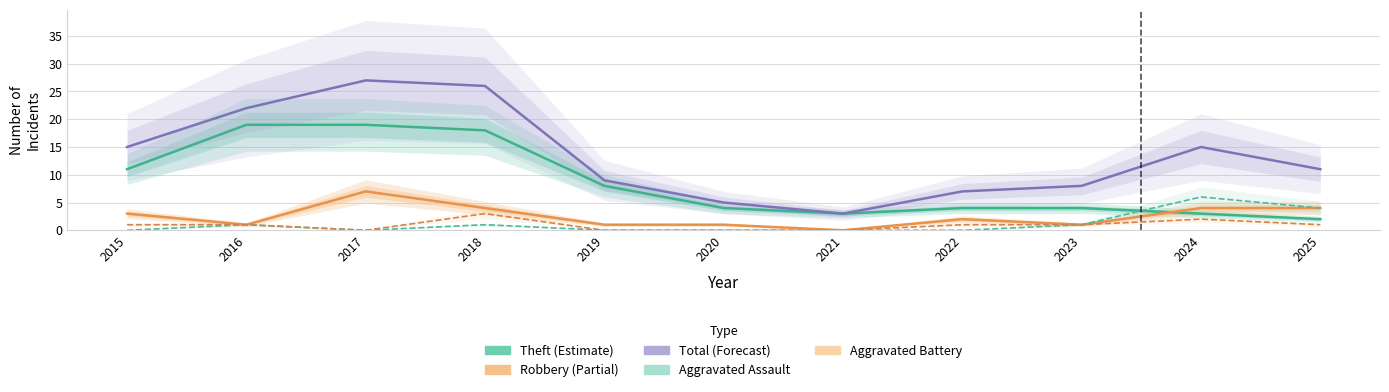

Is it true that Theft equals 19 at 2016?

True